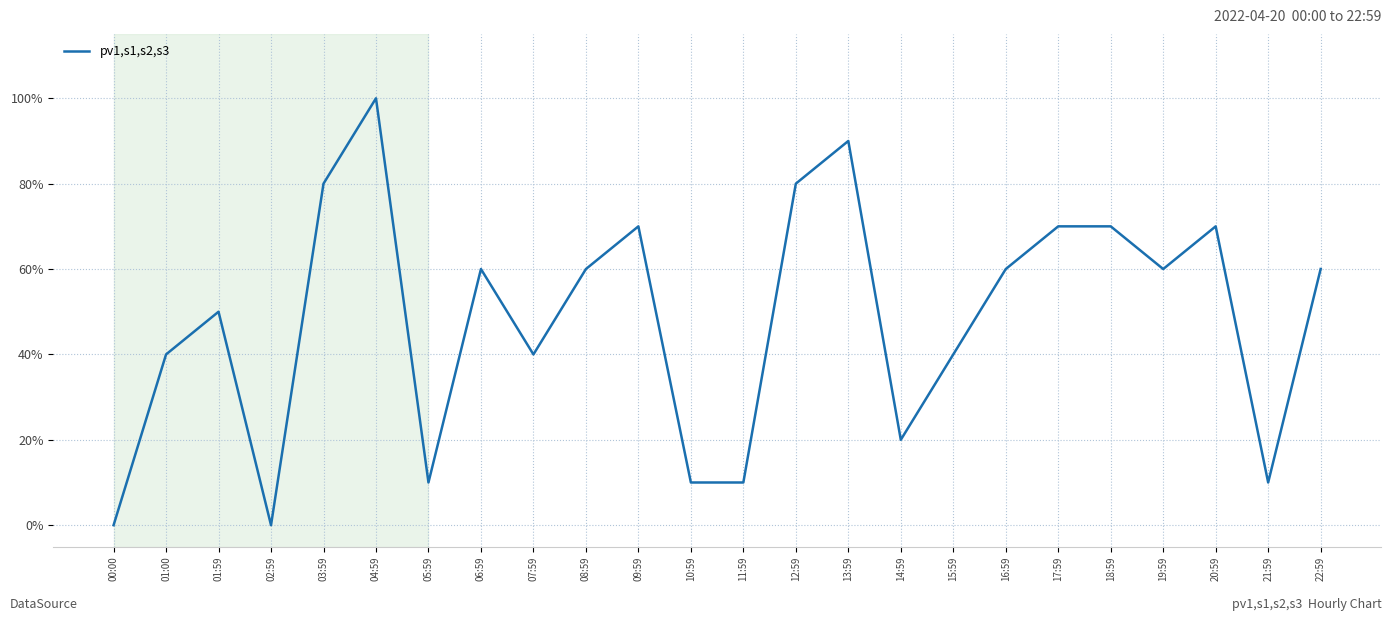

Reading left to right, what are all the values shown in this chart?

0.0	0.4	0.5	0.0	0.8	1.0	0.1	0.6	0.4	0.6	0.7	0.1	0.1	0.8	0.9	0.2	0.4	0.6	0.7	0.7	0.6	0.7	0.1	0.6